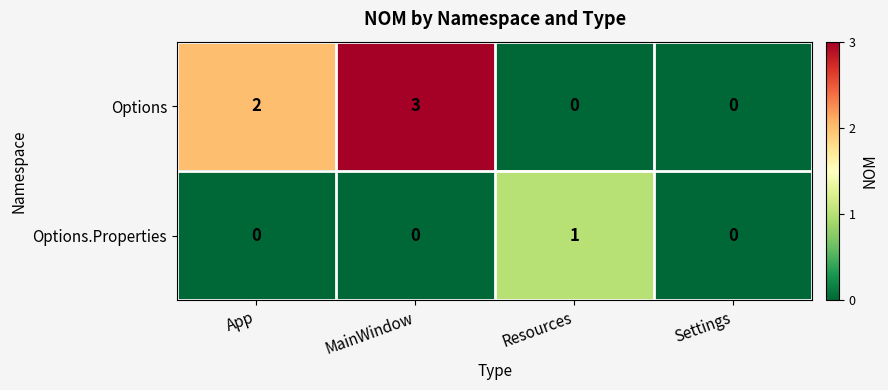

Reading right to left, transcribe all the data shown in this chart.

Options: 0	0	3	2
Options.Properties: 0	1	0	0